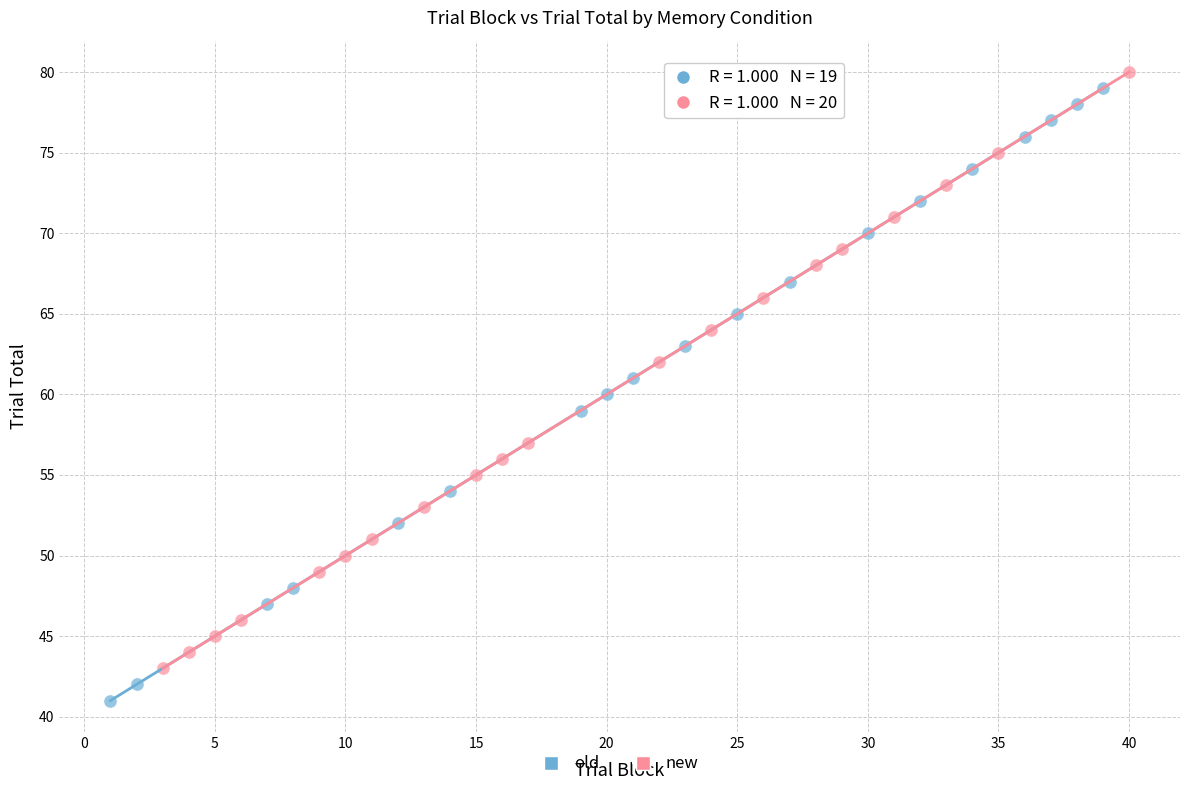

Which series has the largest Y range (max minus min)?

old